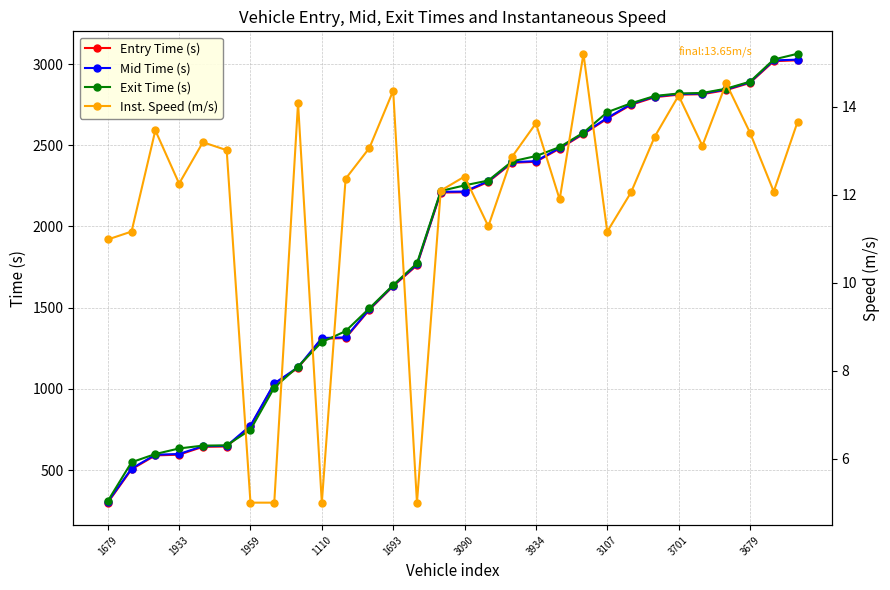

What are all the series names shown in the legend?

Entry Time (s), Mid Time (s), Exit Time (s), Inst. Speed (m/s)